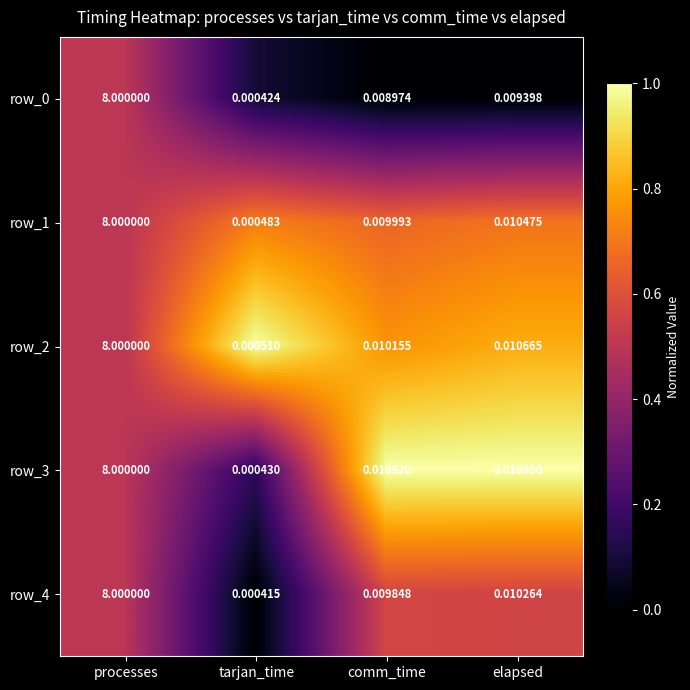

List the labels in order of row_4 value, smallest first.

tarjan_time, comm_time, elapsed, processes